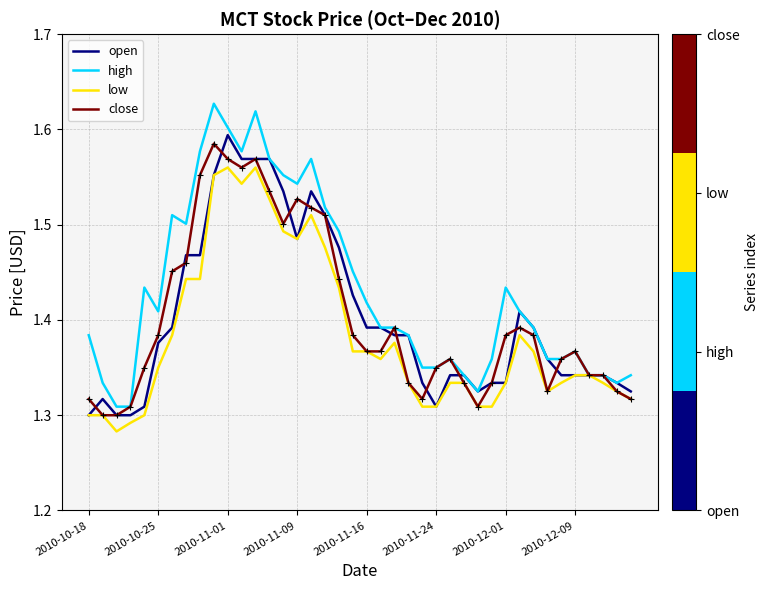

Rank the series by their maximum value, from lowest to highest.

low, close, open, high